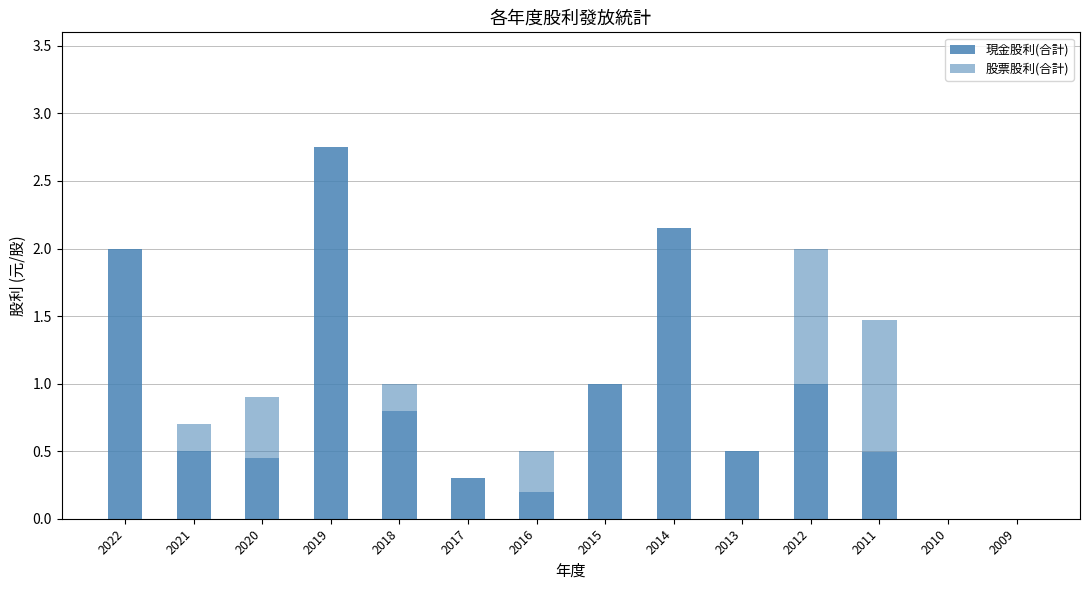

Are the bars grouped side by side (vs. stacked)?

No